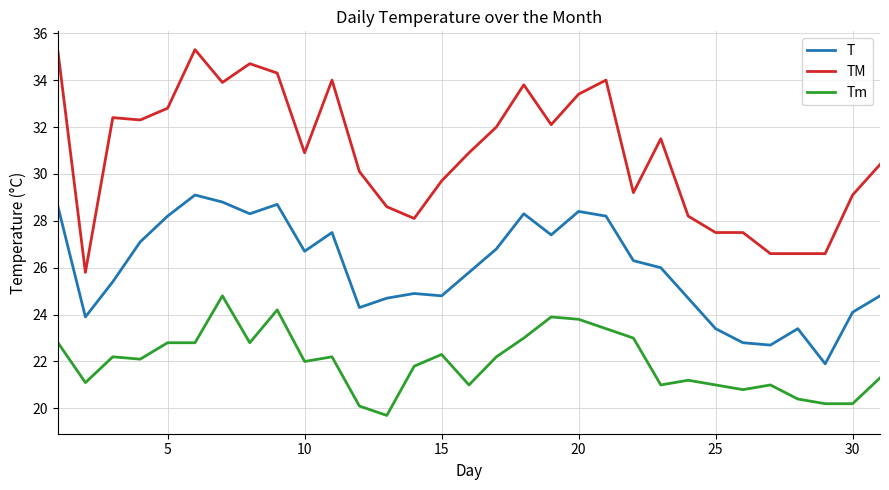

True or false: TM and Tm intersect in this chart.

False